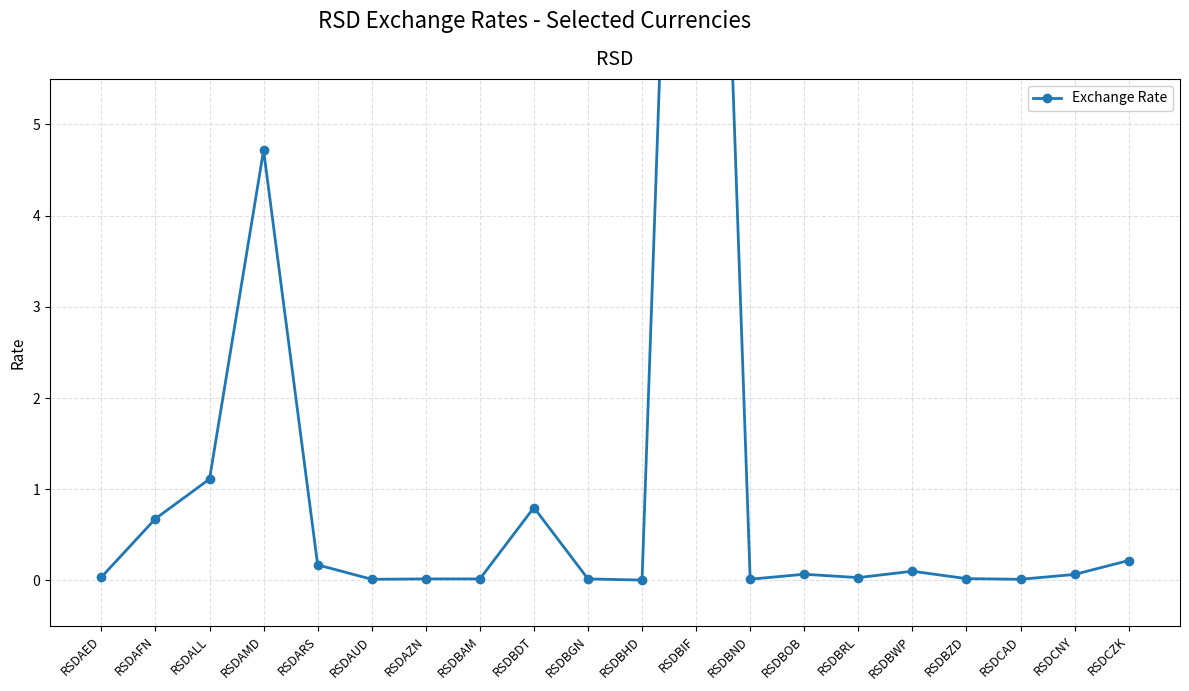

What is the change in value from RSDBDT to RSDBIF?

+16.2